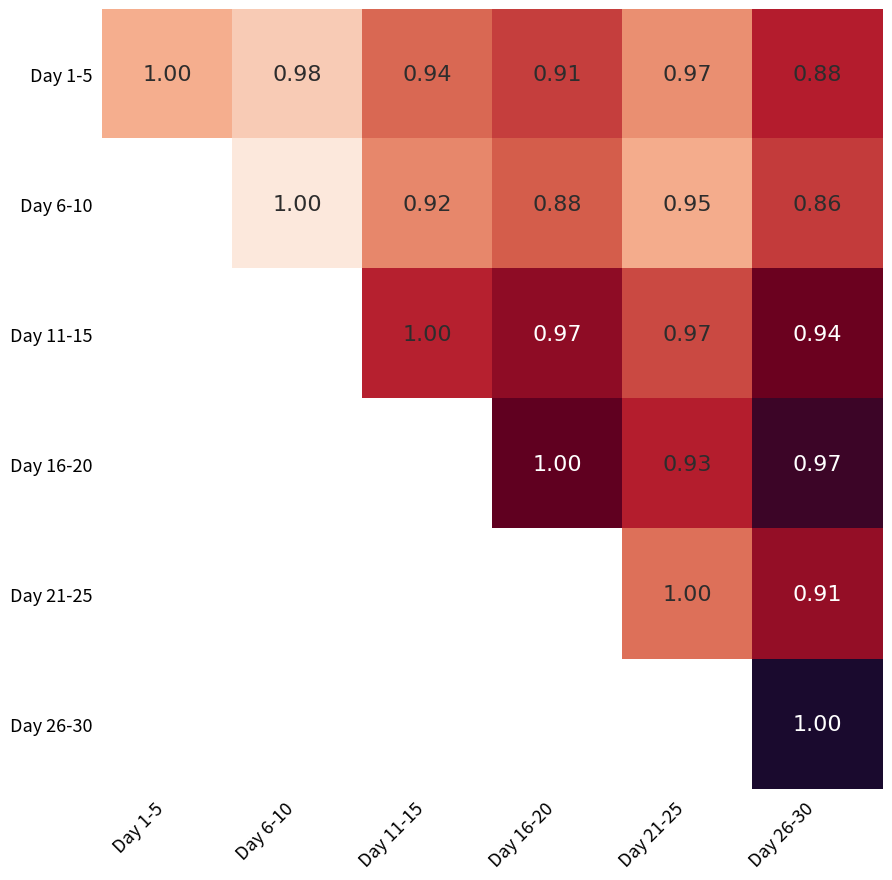

Is the value of Day 1-5 at Day 11-15 greater than the value of Day 6-10 at Day 16-20?

Yes